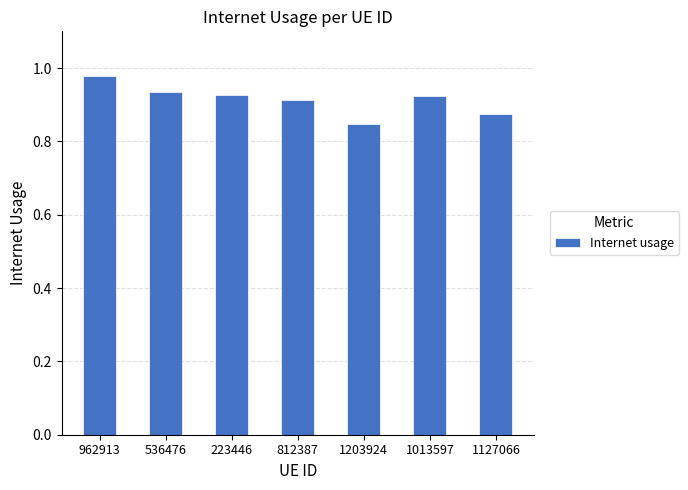

The value at 1013597 is 1.2. True or false?

False